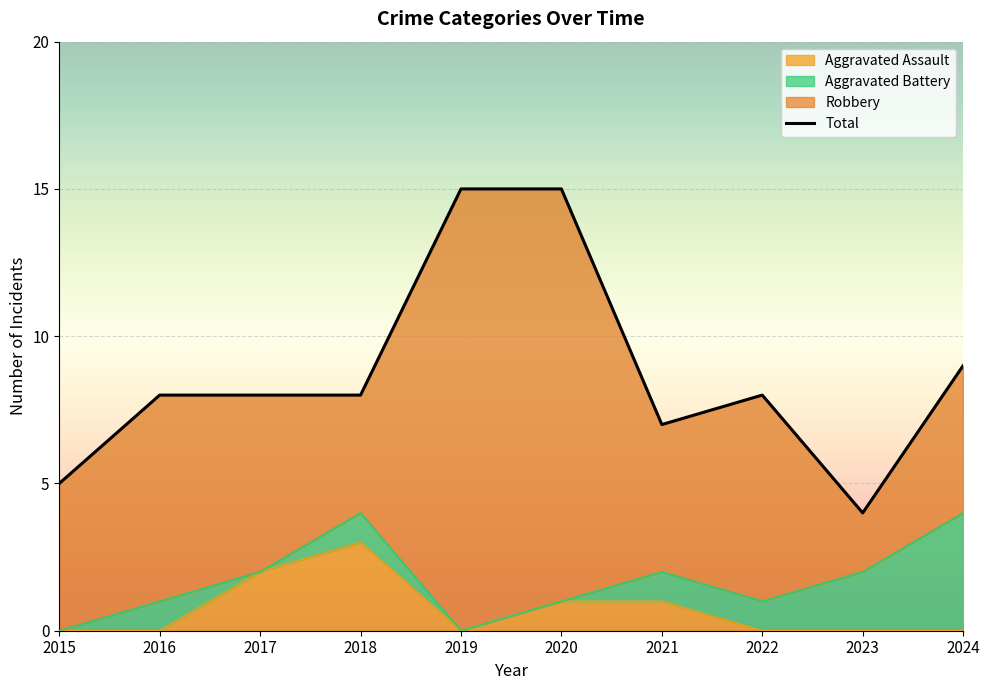

At which label does the data first exceed 8?

2019